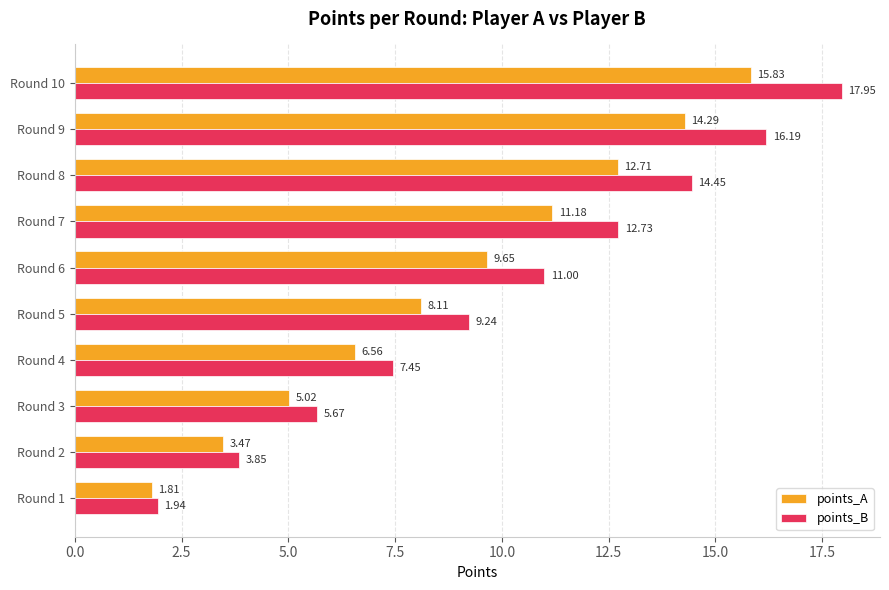

Which series has the largest range (max minus min)?

points_B